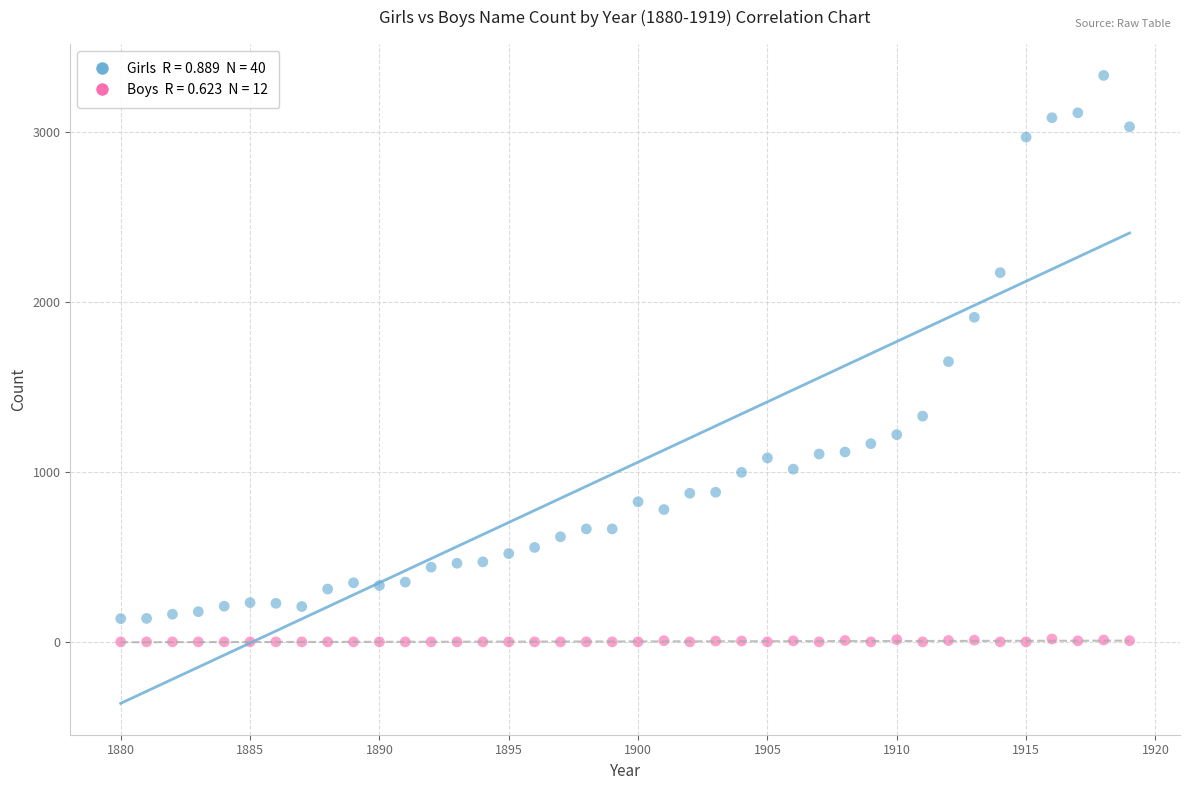

Across all data points, what is the range of Y values (max minus min)?

3335